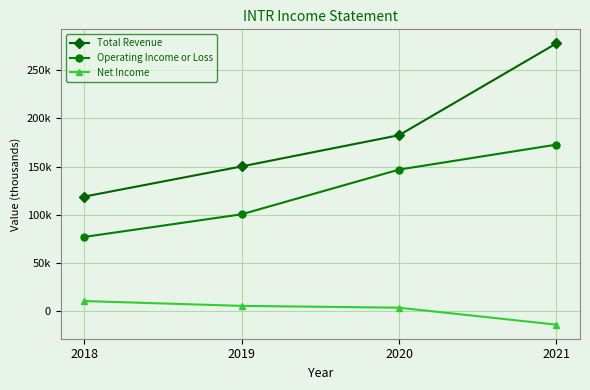

What are all the series names shown in the legend?

Total Revenue, Operating Income or Loss, Net Income